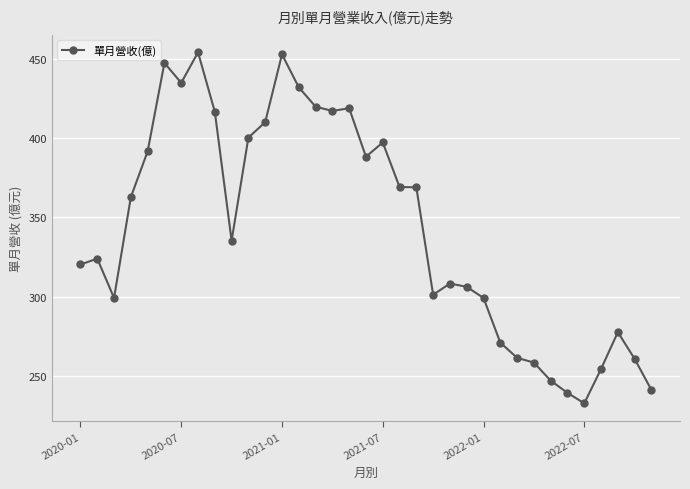

True or false: there are more than 2 points higher than both neighbors.

True